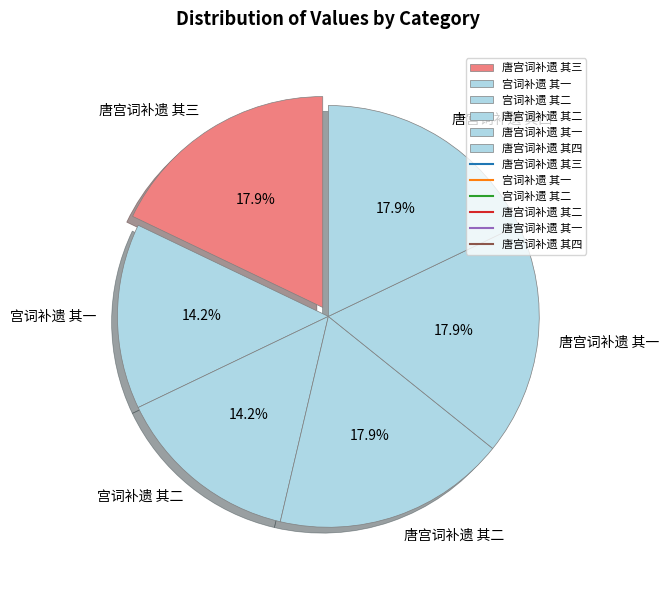

To the nearest percent, what is the difference between the largest and smallest slice percentages?

4%